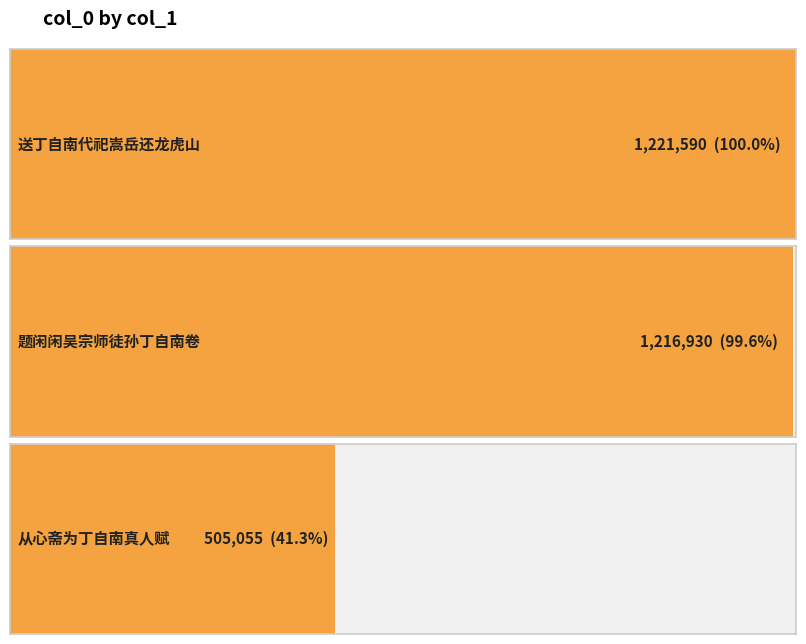

Approximately how many times larger is the value at 从心斋为丁自南真人赋 compared to 送丁自南代祀嵩岳还龙虎山?

0.4